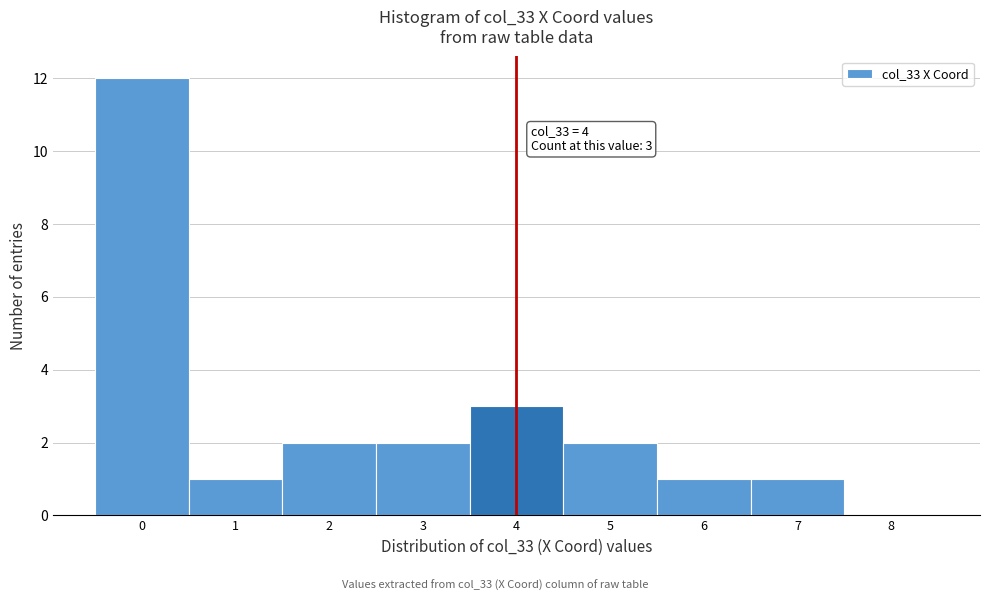

Over which range of the x-axis is the bar tallest?

-0.5 to 0.5